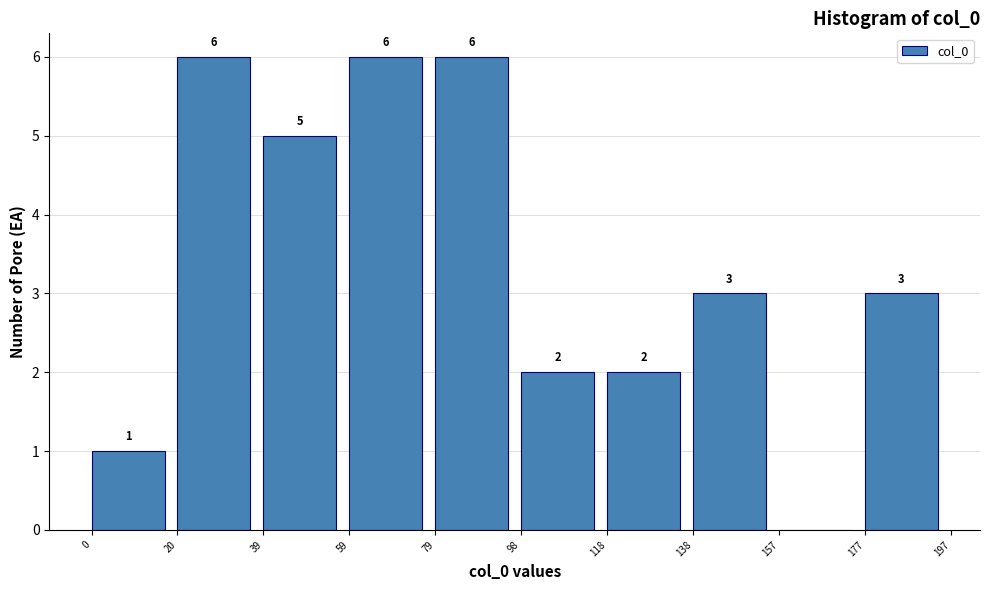

Reading left to right, transcribe all the data shown in this chart.

0=1	20=6	39=5	59=6	79=6	98=2	118=2	138=3	157=0	177=3